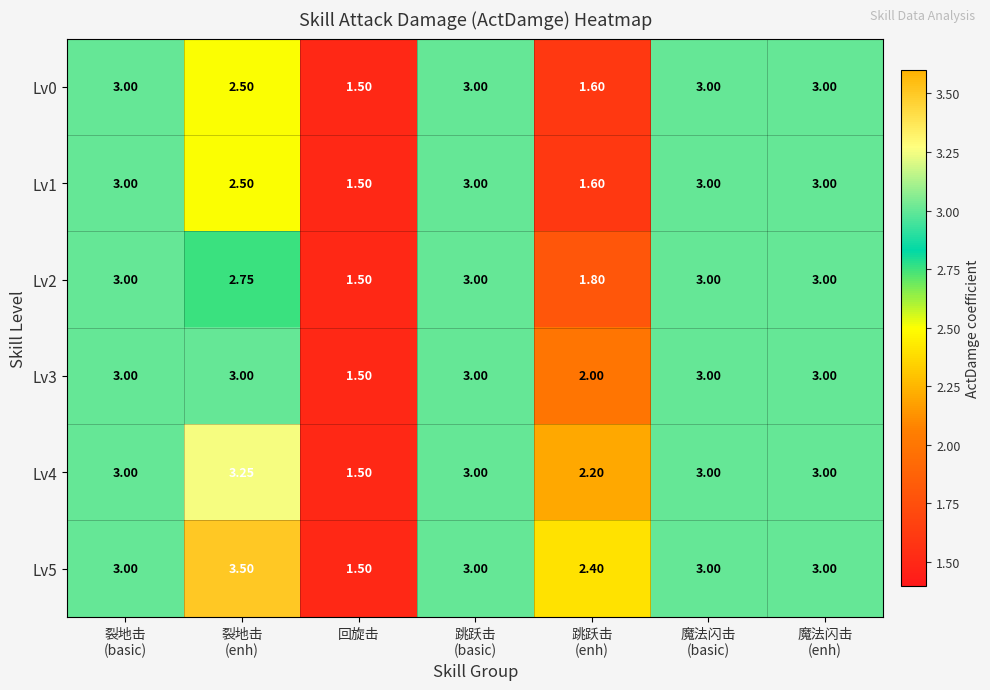

At which label does Lv5 reach its minimum?

回旋击